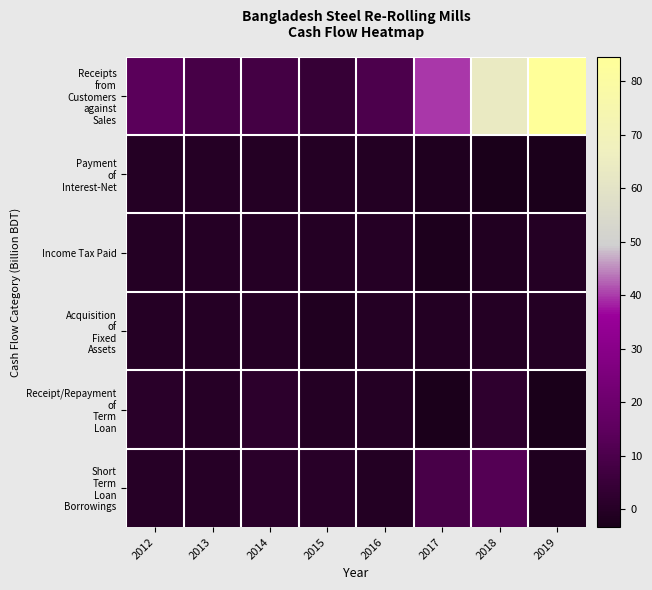

What is the minimum value shown in the chart?

-3.3